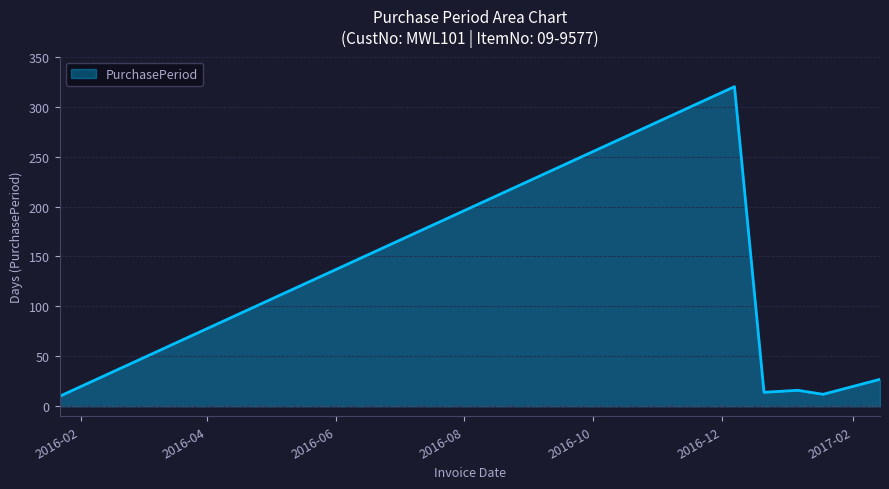

What is the sum of all values?

399